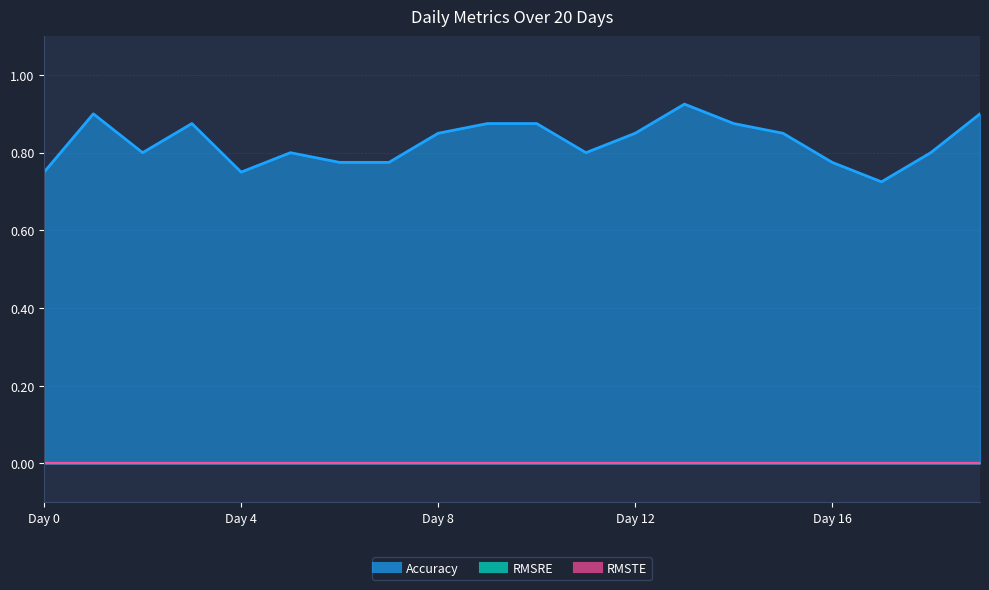

True or false: Accuracy and RMSRE intersect in this chart.

False